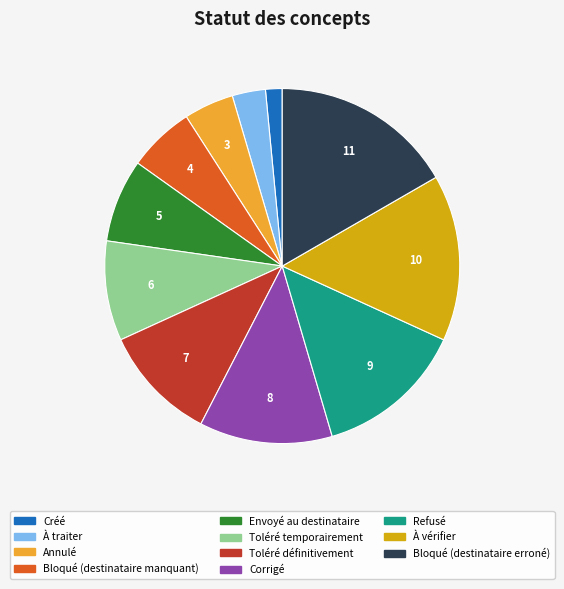

What is the ratio of the value at Bloqué (destinataire erroné) to the value at Refusé?

1.2